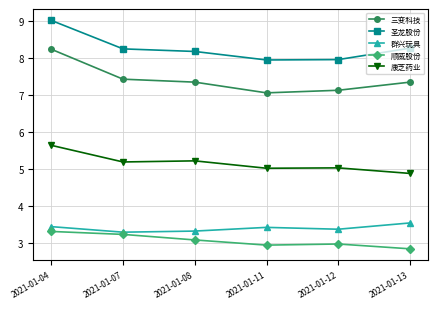

Is it true that 圣龙股份 equals 4.3 at 2021-01-08?

False